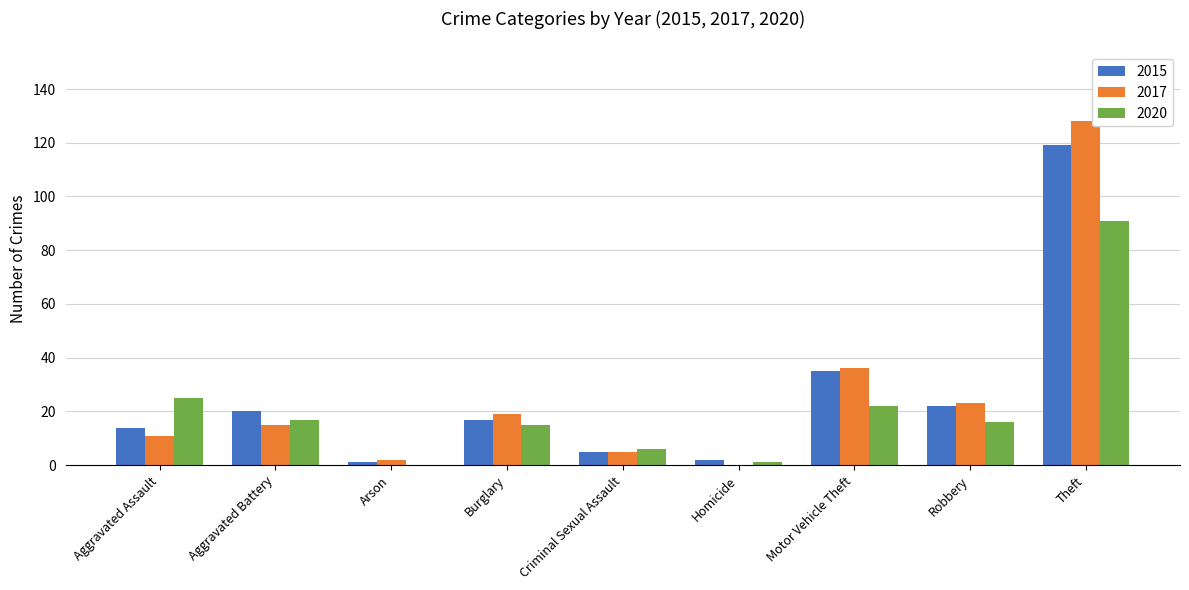

The 2017 series shows 11 at Aggravated Assault. True or false?

True